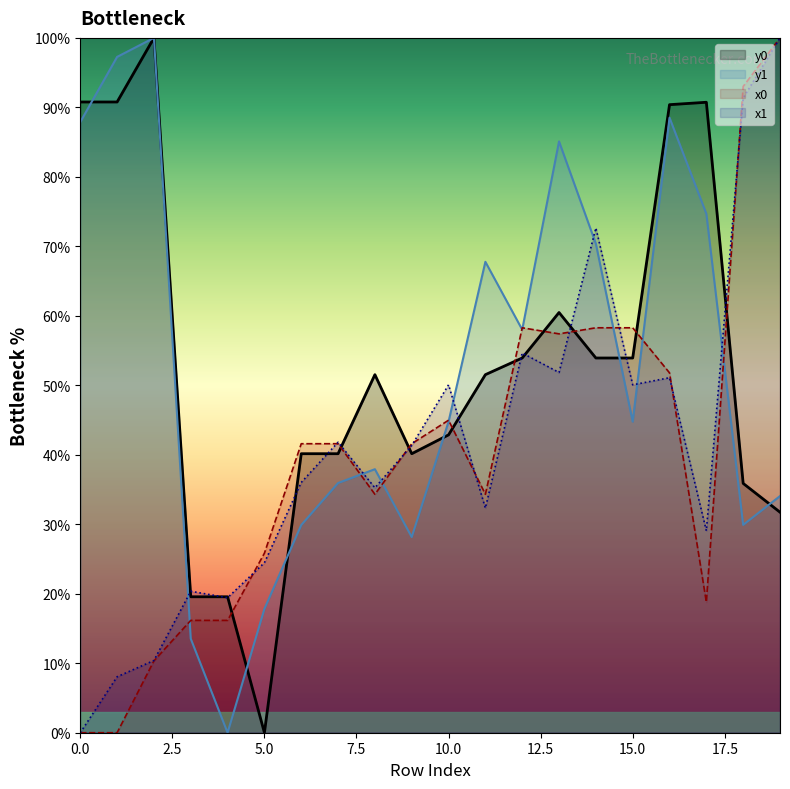

At how many categories does at least one series exceed 28?

17